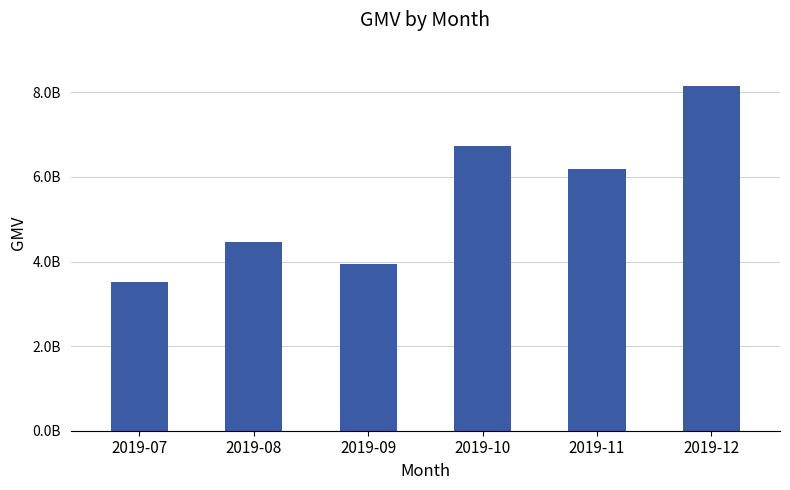

Which has a higher value, 2019-08 or 2019-10?

2019-10